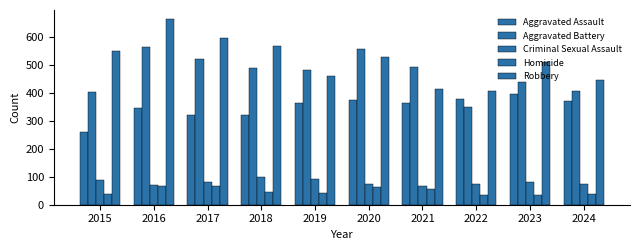

What is the highest value of the Aggravated Assault series?

397